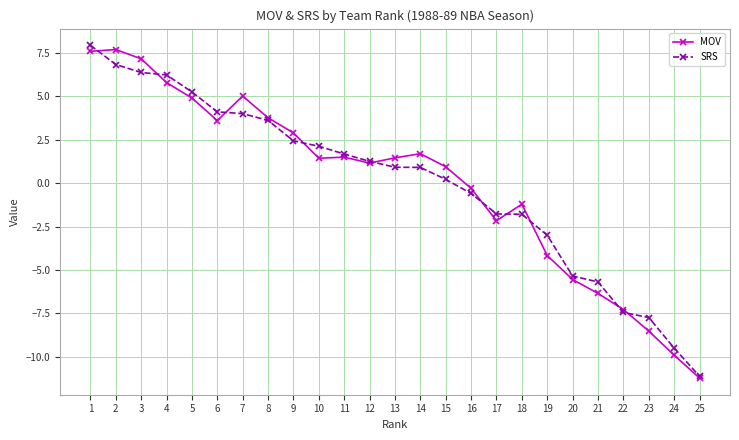

What is the value of the MOV point at the 21st from the left?

-6.3